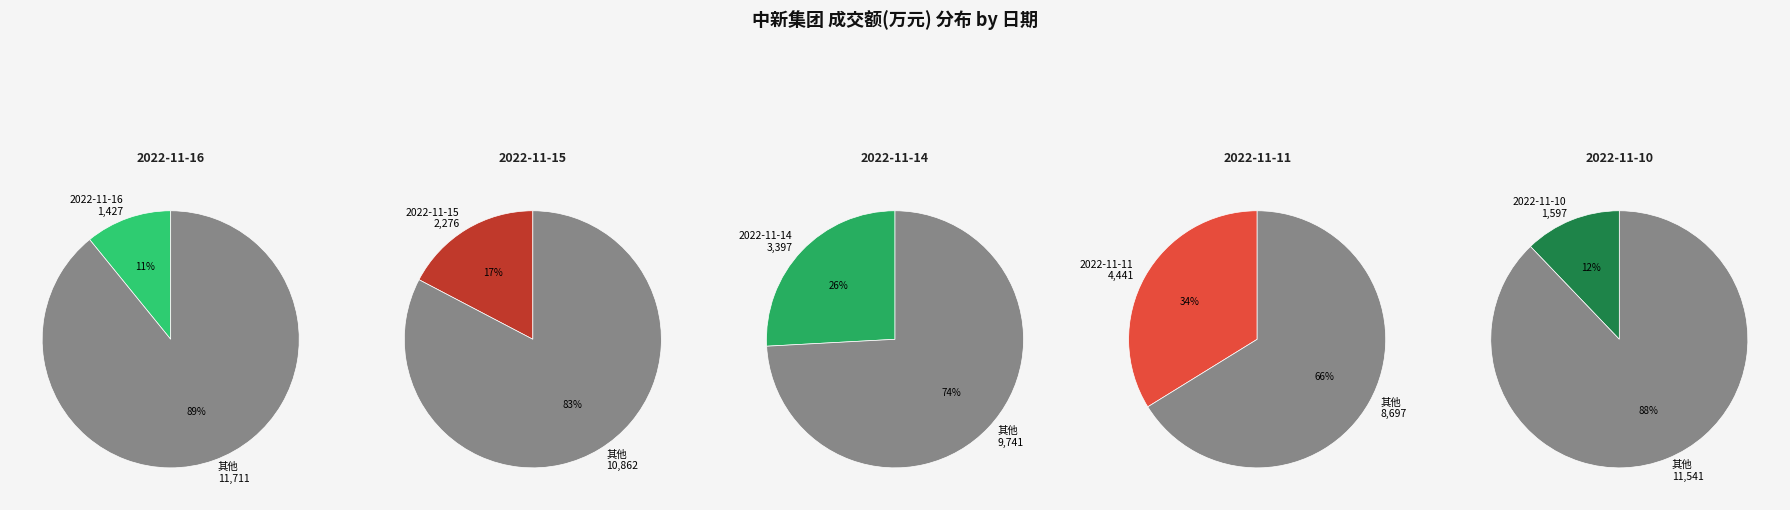

How many segments does this pie chart have?

5